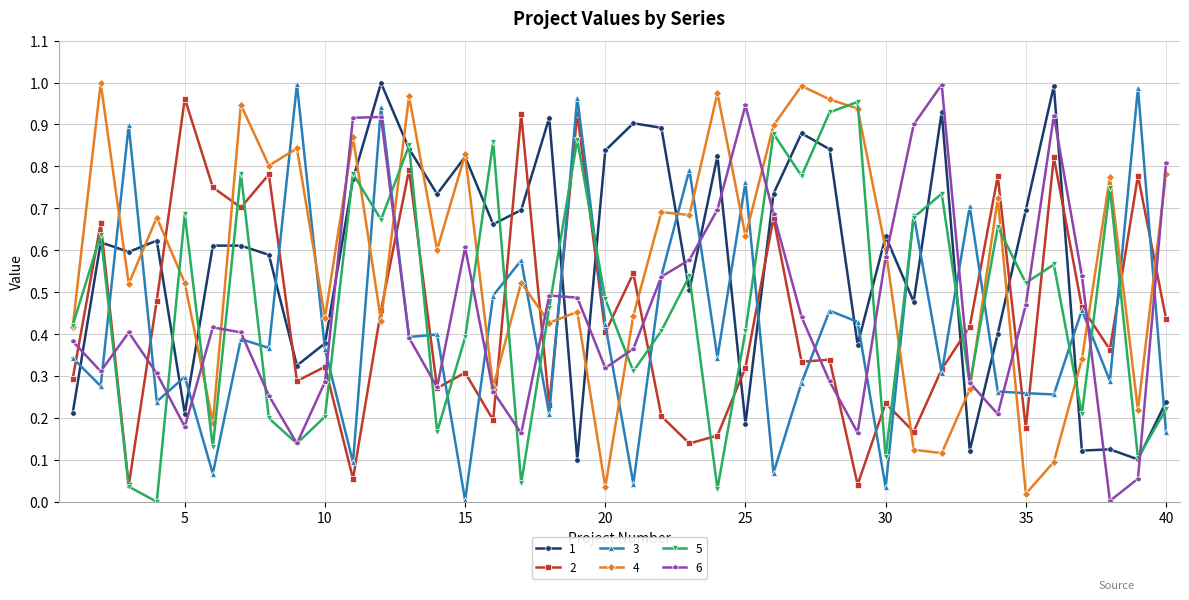

At how many categories does at least one series exceed 0?

40